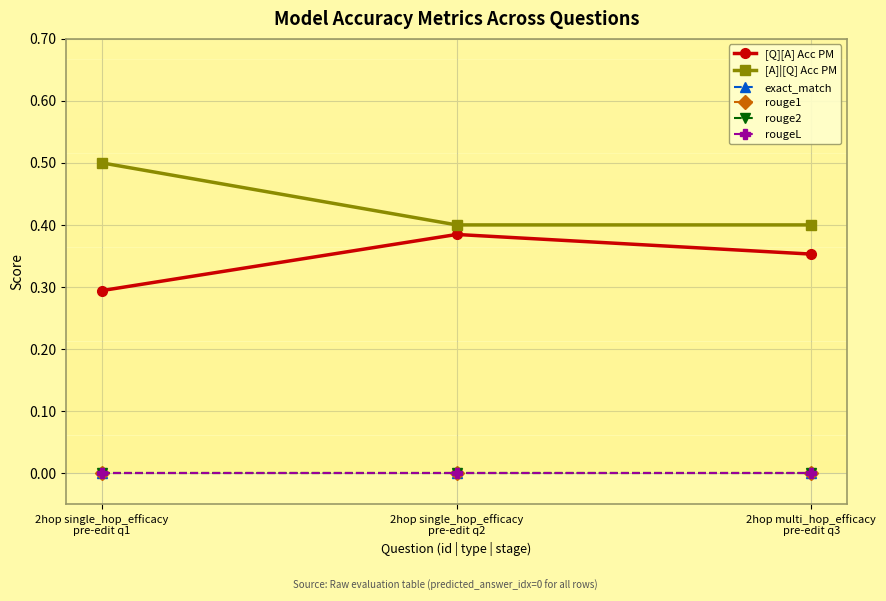

What is the label of the 3rd point from the right?

2hop single_hop_efficacy
pre-edit q1